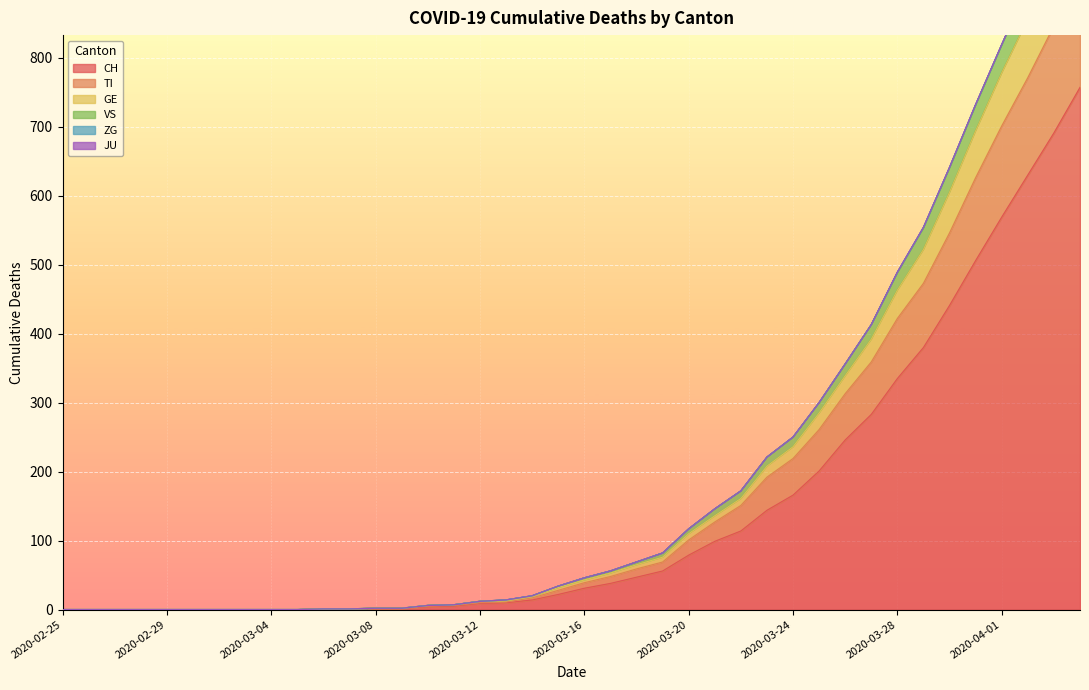

At how many categories does at least one series exceed 386?

9